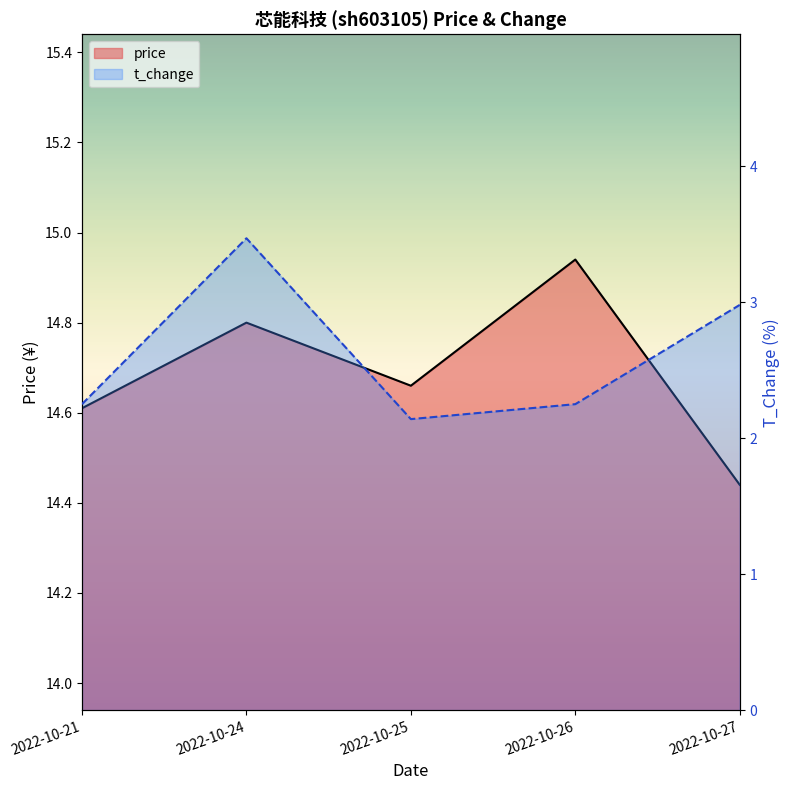

True or false: price and t_change cross at least once.

False